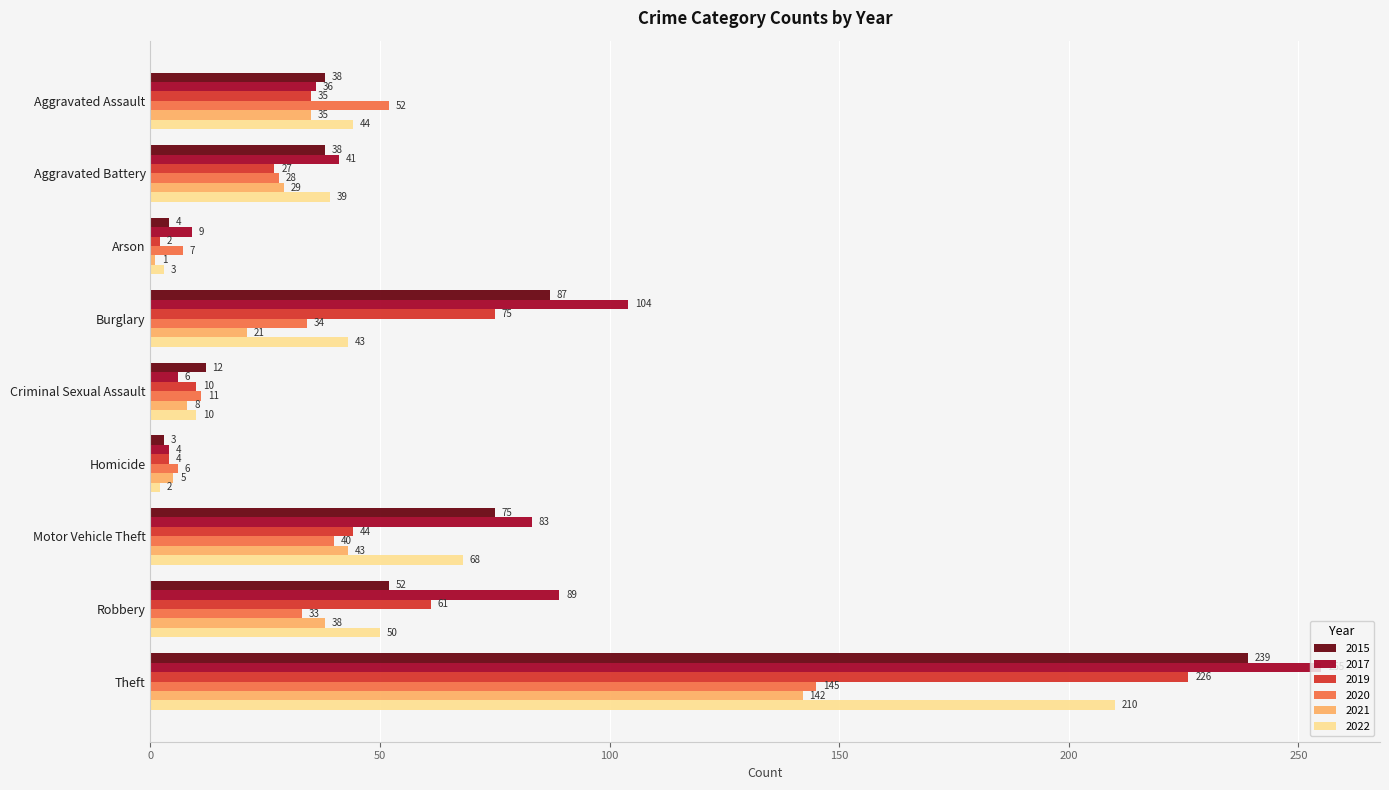

What is the highest value of the 2017 series?

255